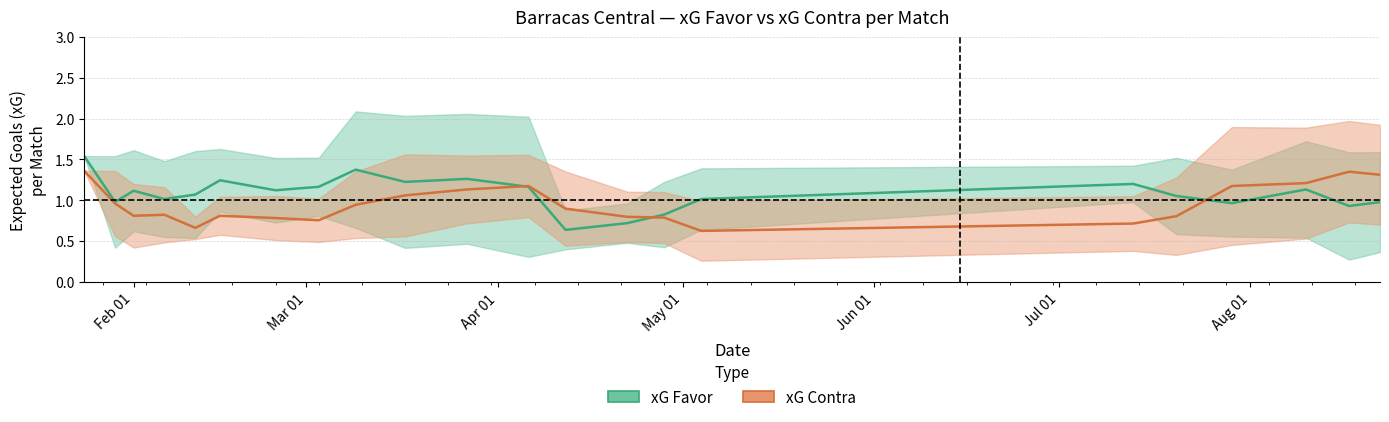

The xG Favor series shows 0.2 at May 01. True or false?

False